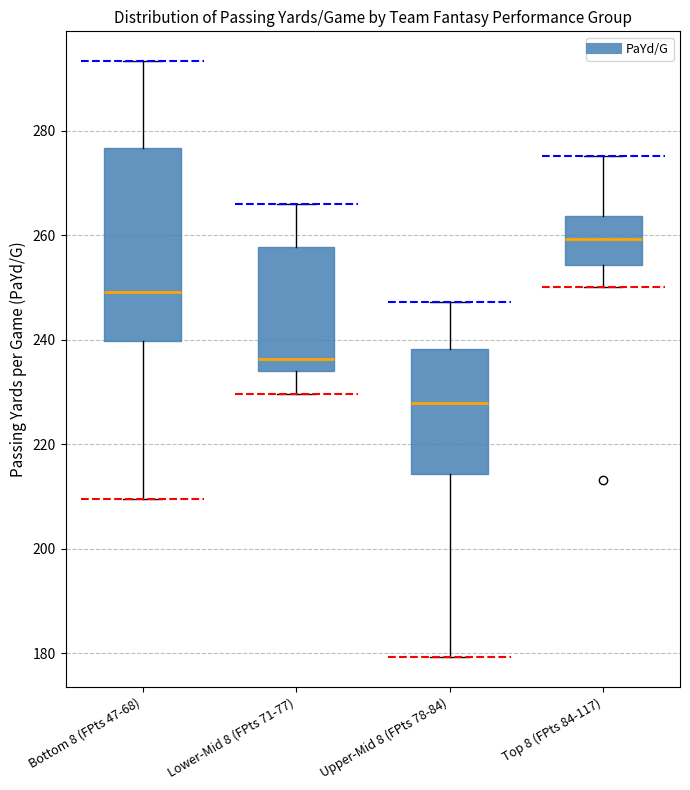

Which box has the lowest median line?

Upper-Mid 8 (FPts 78-84)